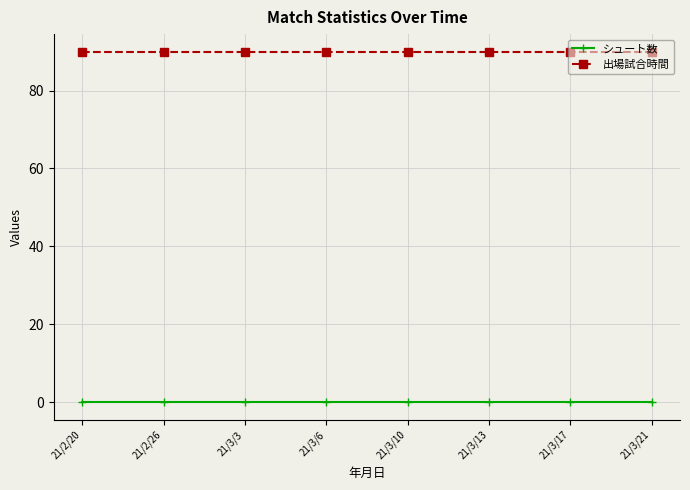

At 21/2/20, list the series in order from largest to smallest.

出場試合時間, シュート数